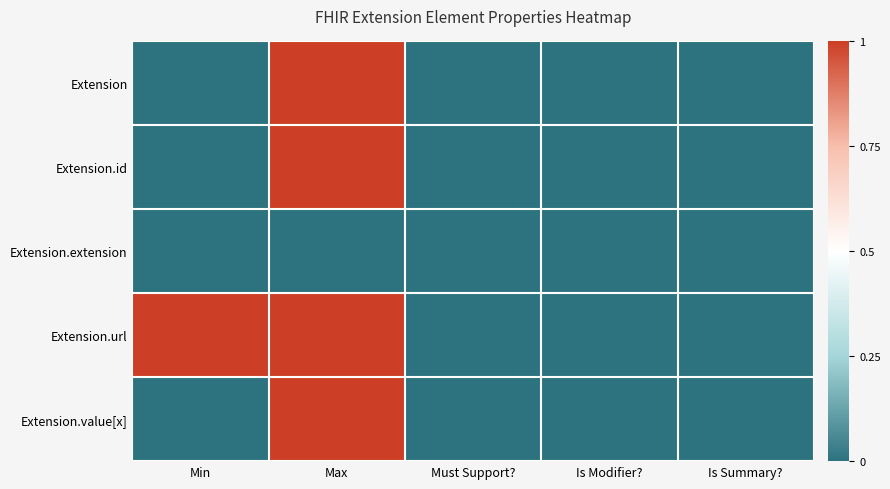

Which series has the widest spread of values?

Extension